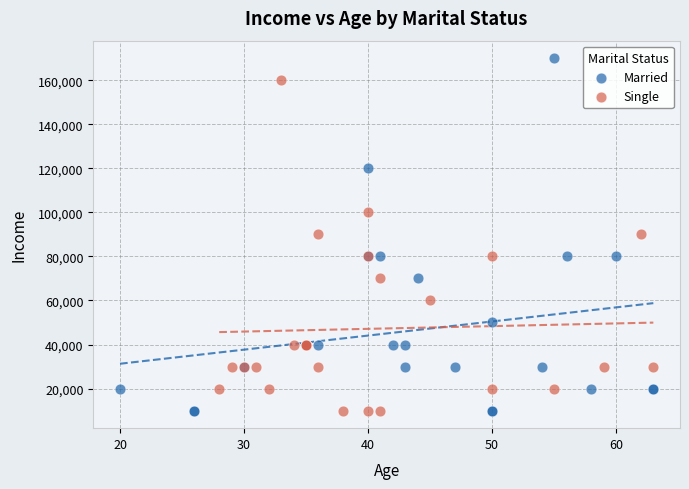

Which series contains the highest Y value?

Married